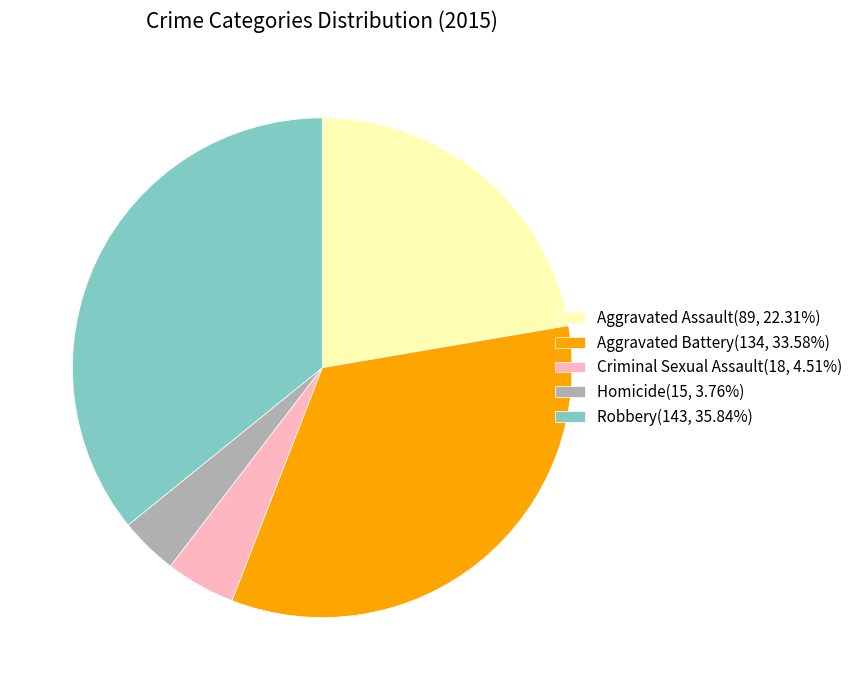

How many slices are in this pie chart?

5